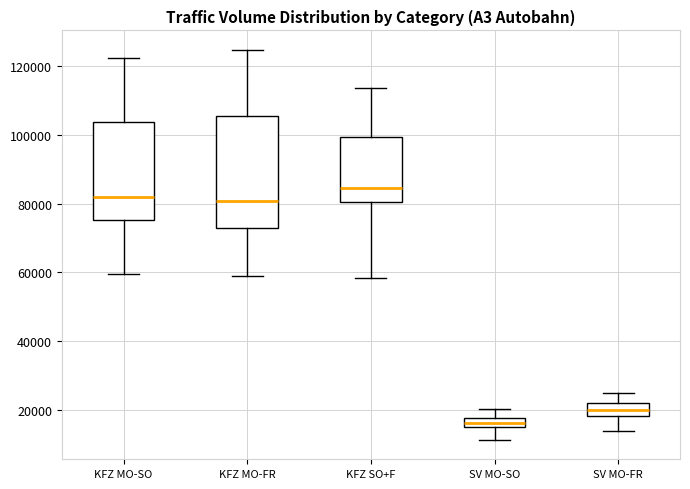

Where is the upper edge of the box for KFZ SO+F on the y-axis? The values are not printed on the chart, so give them approximately, as read against the axis.

100000